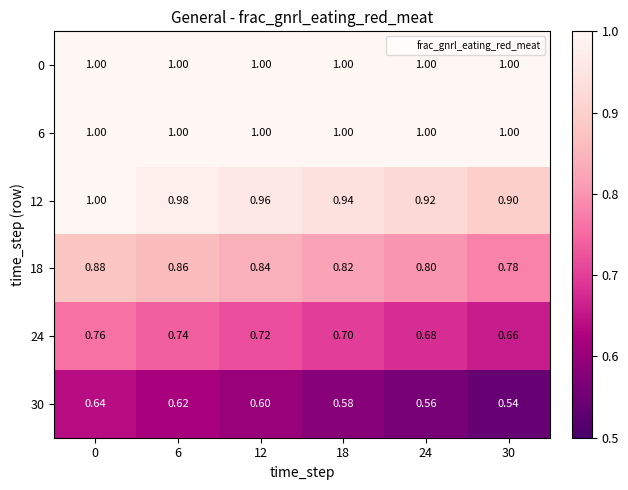

Is the value of 0 at 6 greater than the value of 18 at 30?

Yes